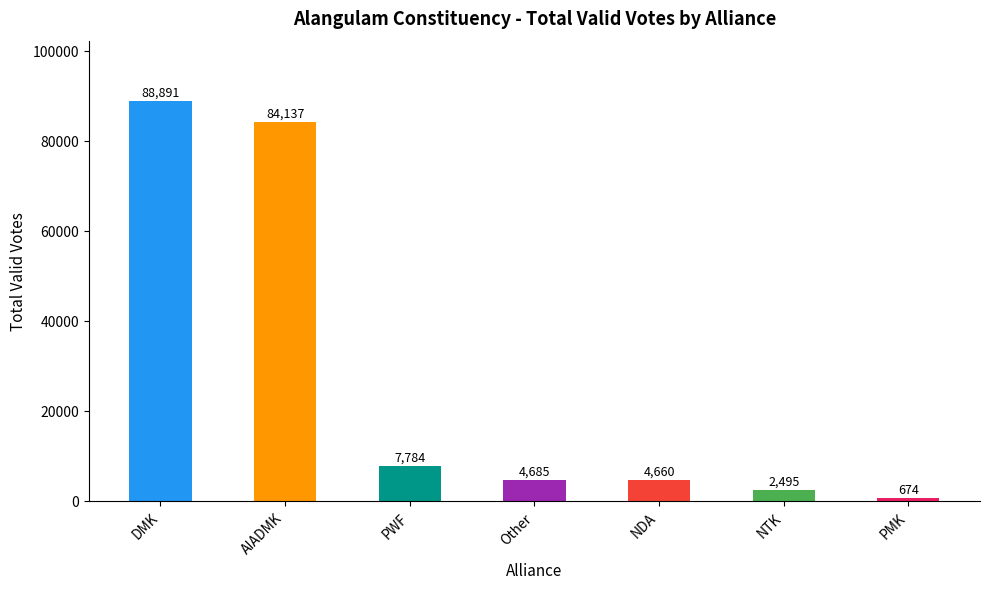

Are the bars grouped side by side (vs. stacked)?

No